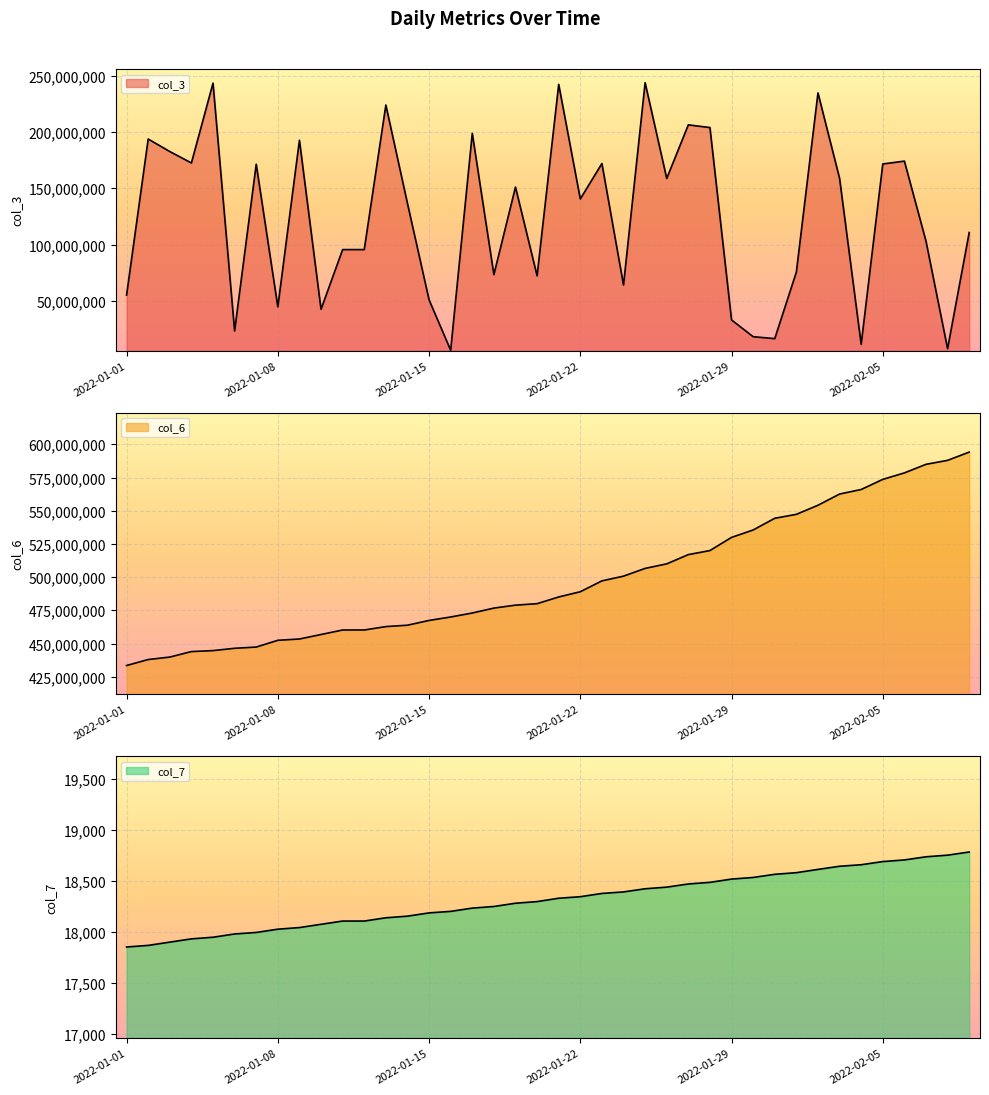

True or false: col_3 and col_6 intersect in this chart.

False